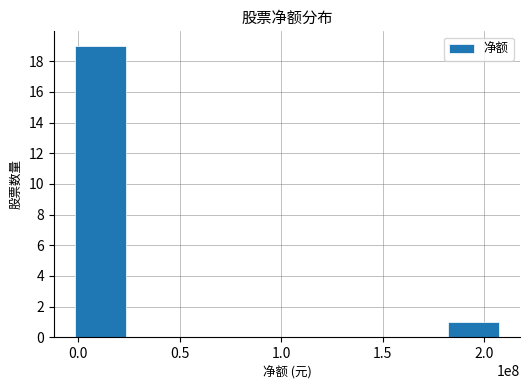

What is the maximum value shown in the chart?

19